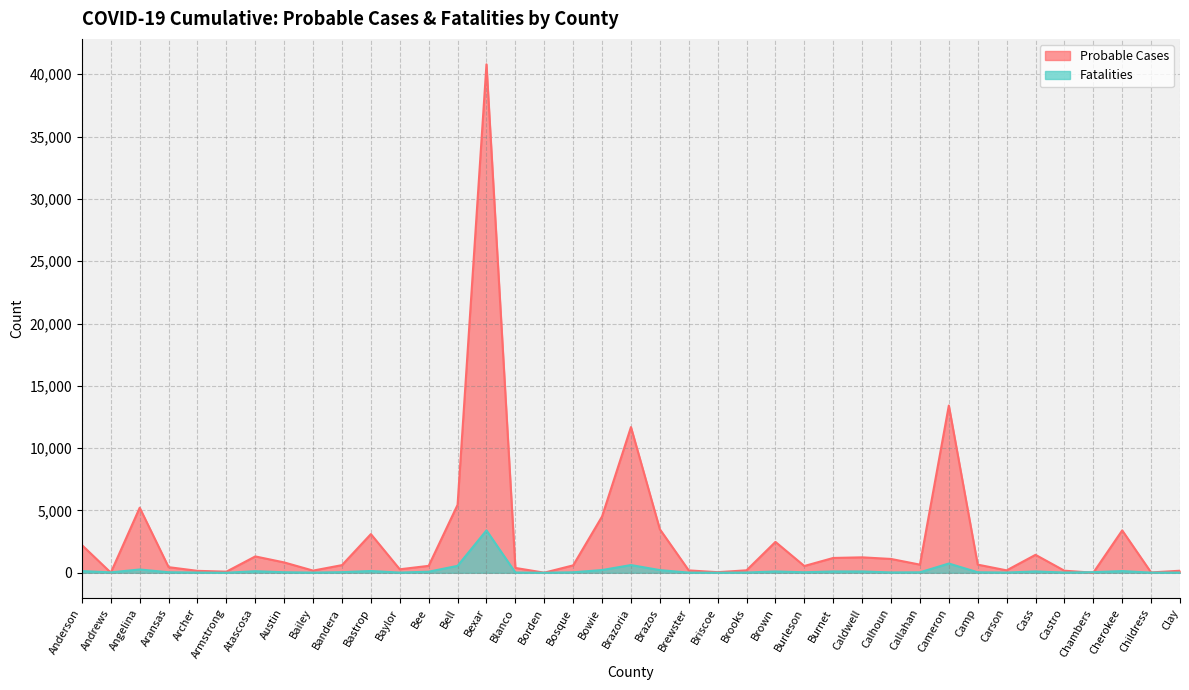

What is the value of the Probable Cases point at the 5th from the left?

155